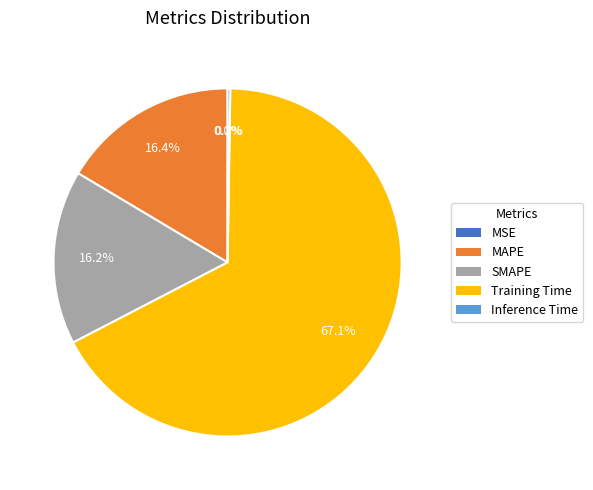

What is the largest slice in the pie chart?

Training Time